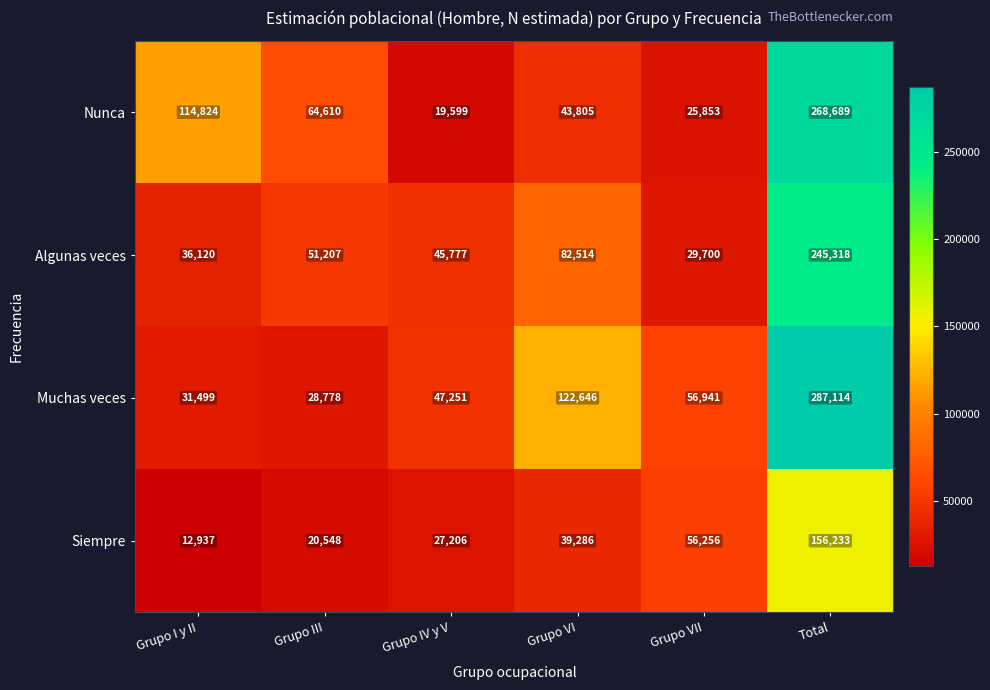

What is the approximate value of Nunca at Grupo I y II, to the nearest 50?

114800